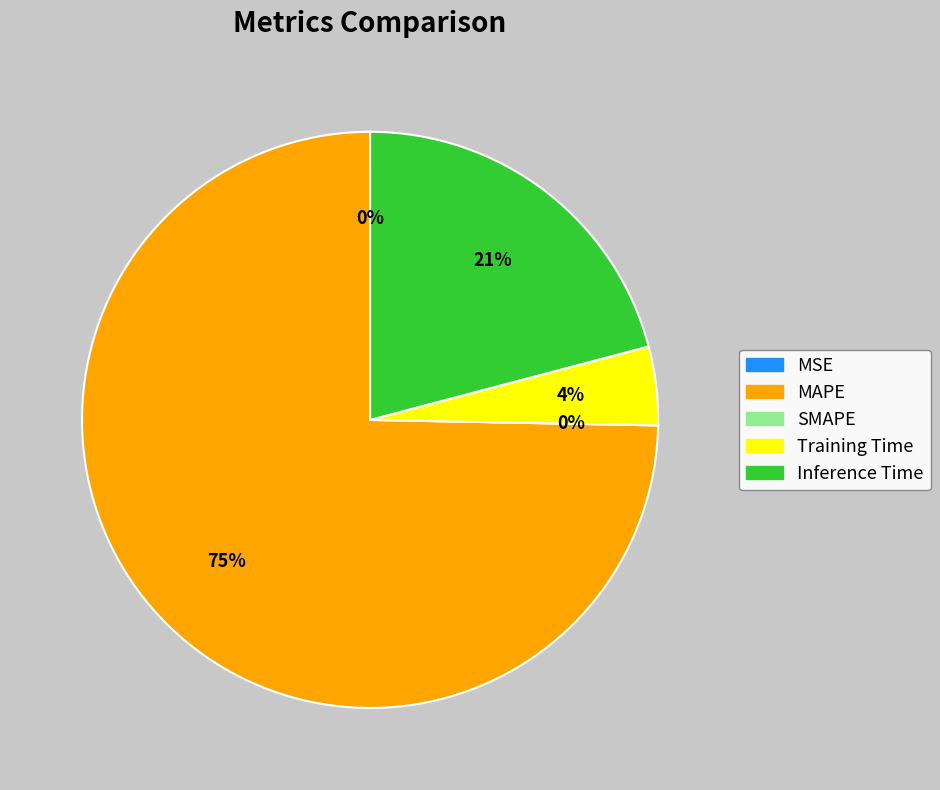

Combined, what portion of the pie is Training Time and SMAPE?

4.4%